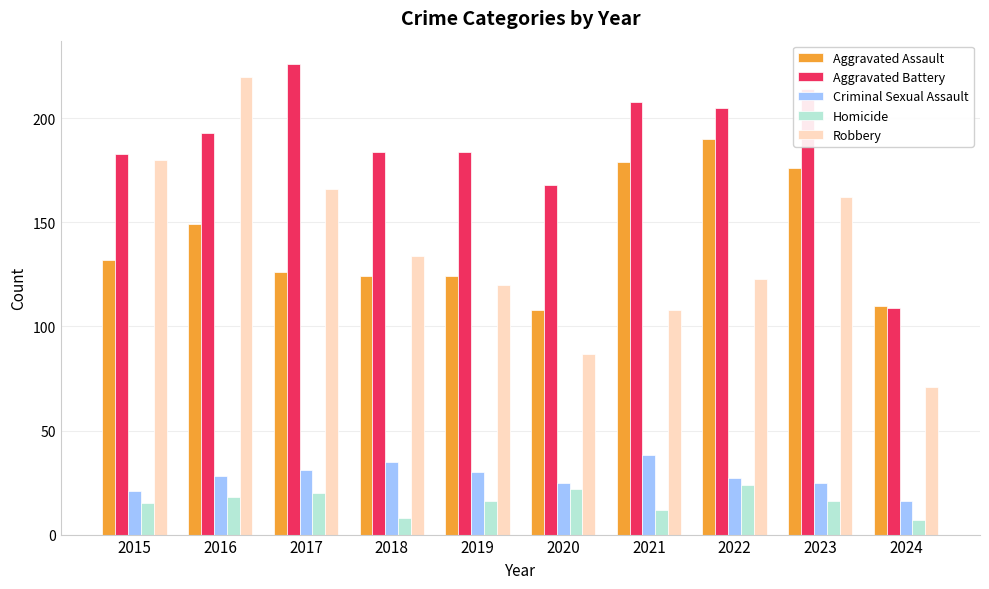

What is the value of the Aggravated Assault bar at the 7th from the left?

179